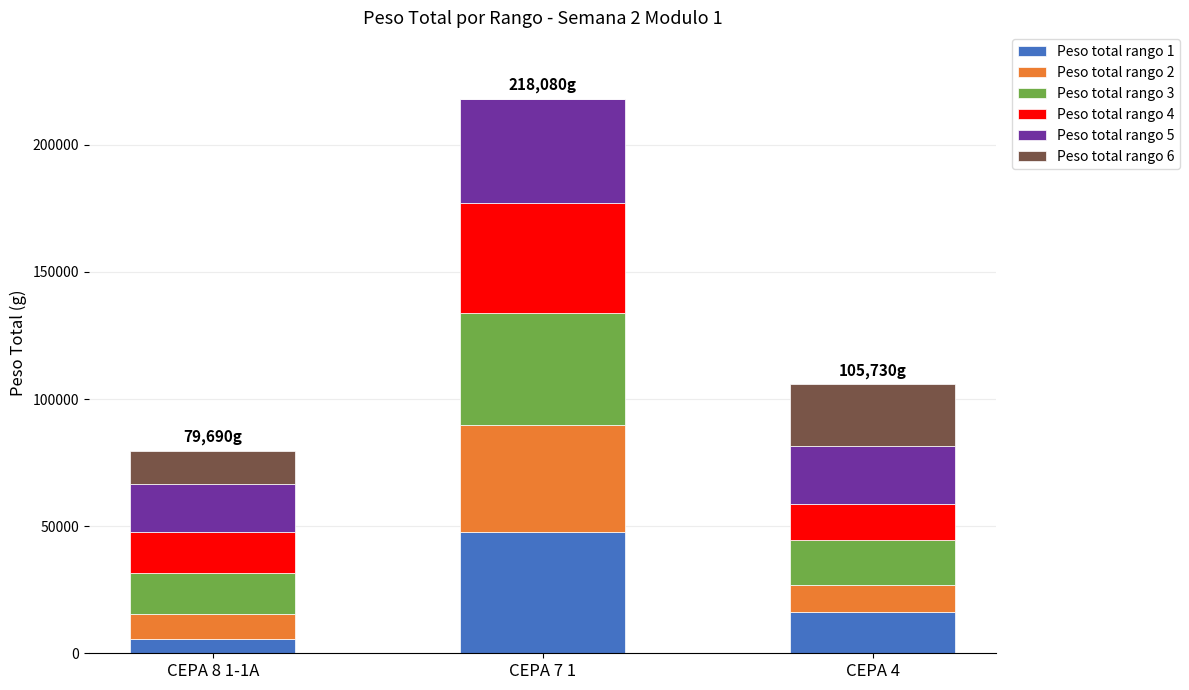

At which category is the sum across all series the highest?

CEPA 7 1